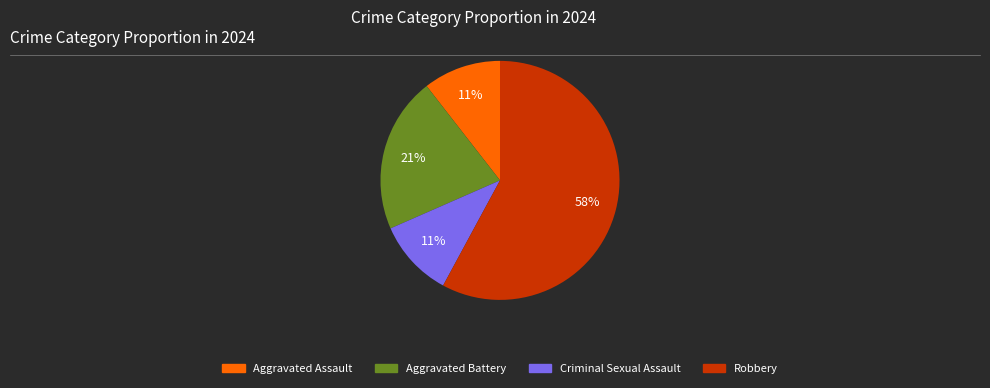

To the nearest percent, what is the difference between the largest and smallest slice percentages?

47%